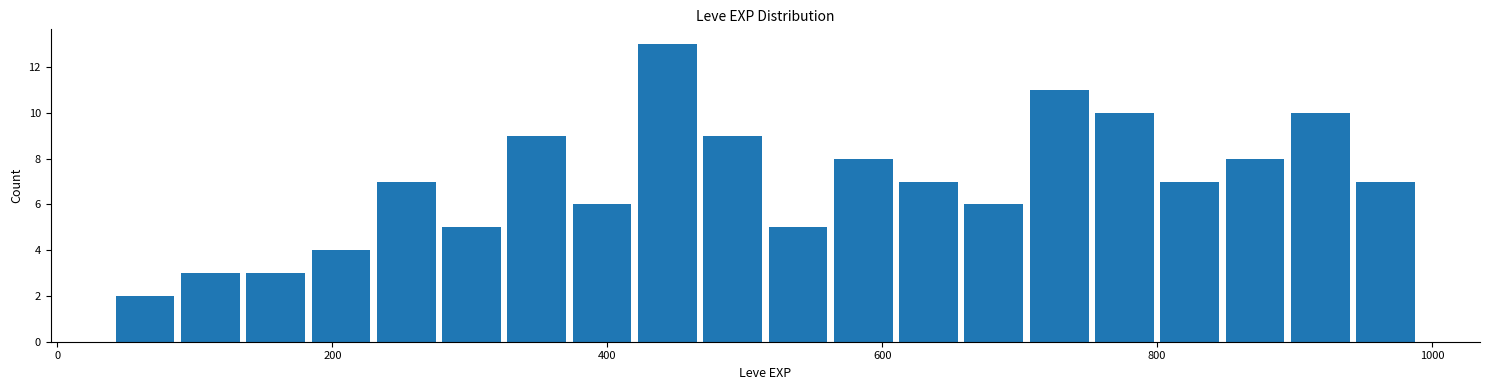

Around what value on the x-axis is the tallest bar? Give the approximate position of its centre, as read against the axis.

440